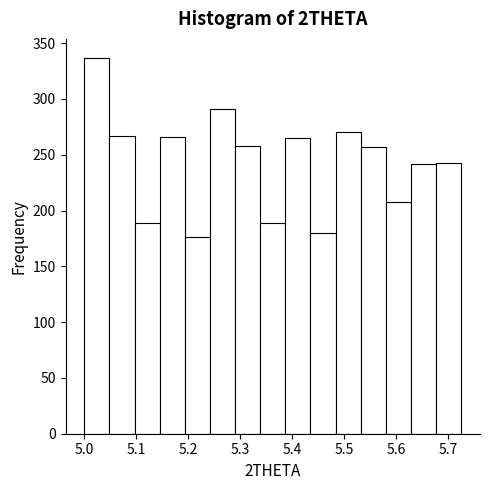

Which range on the x-axis has the tallest bar?

5.00 to 5.05